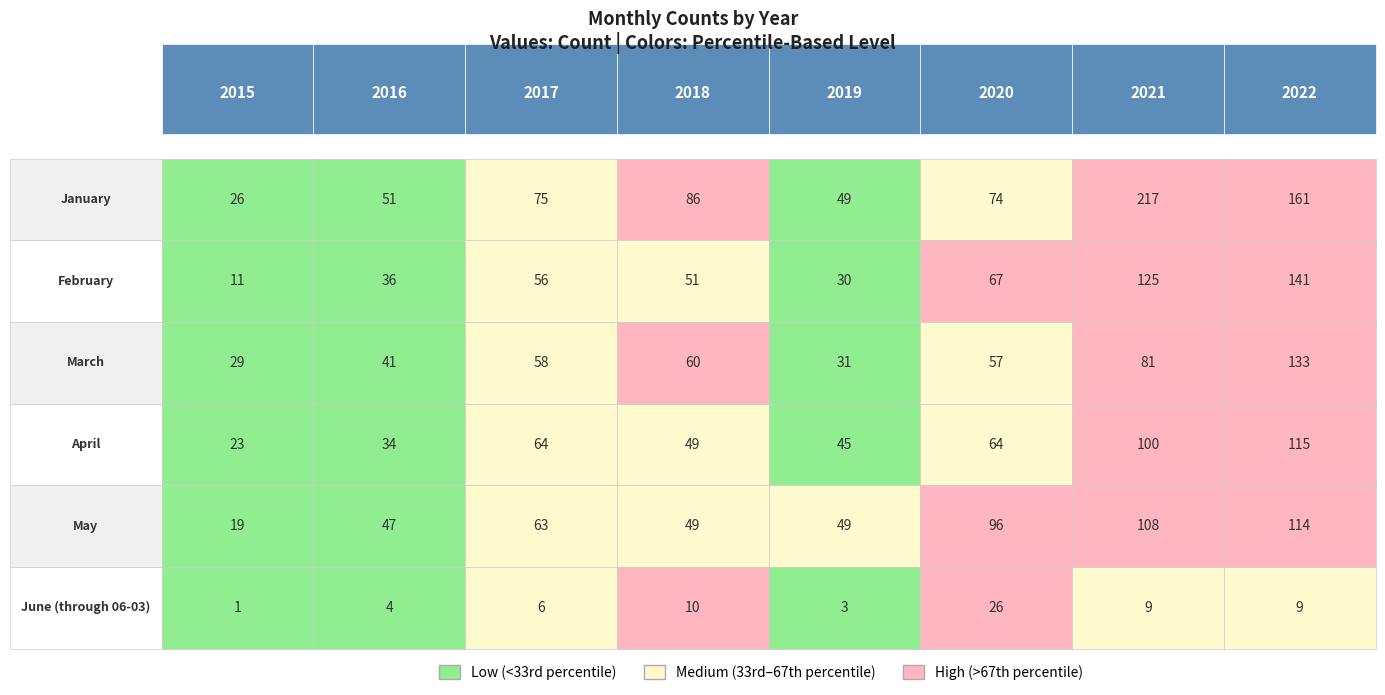

What is the difference between the highest and lowest values at 2018?

76